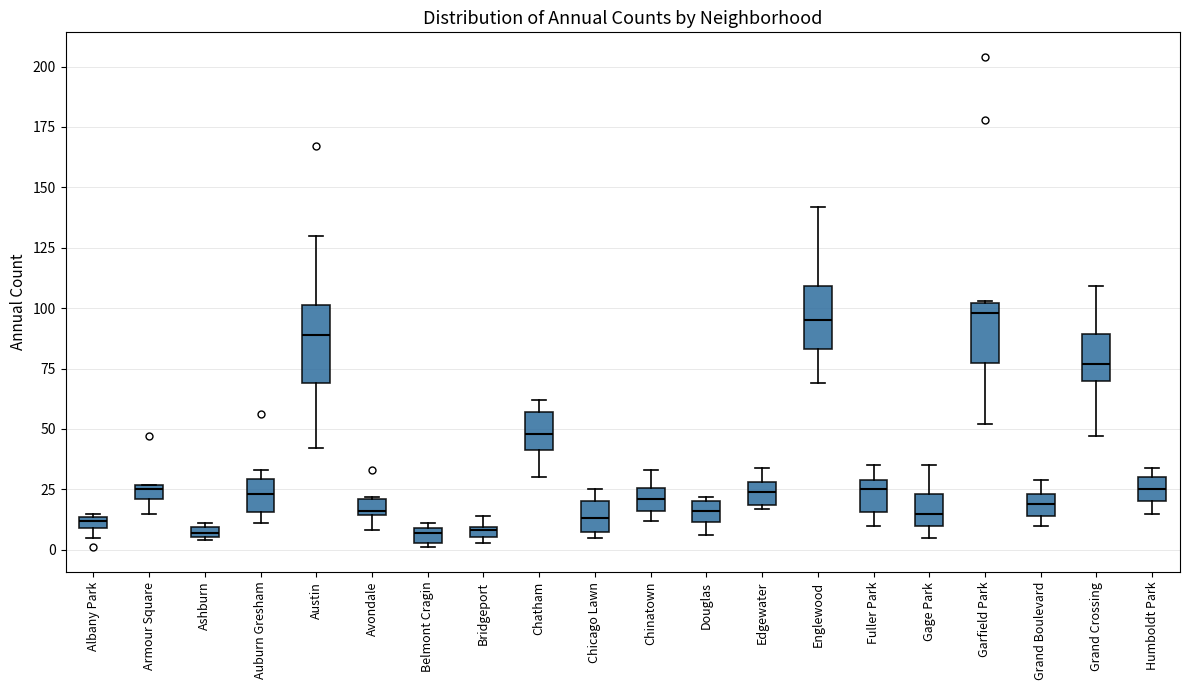

Where does the upper whisker of the box for Edgewater end on the y-axis? The values are not printed on the chart, so give them approximately, as read against the axis.

35